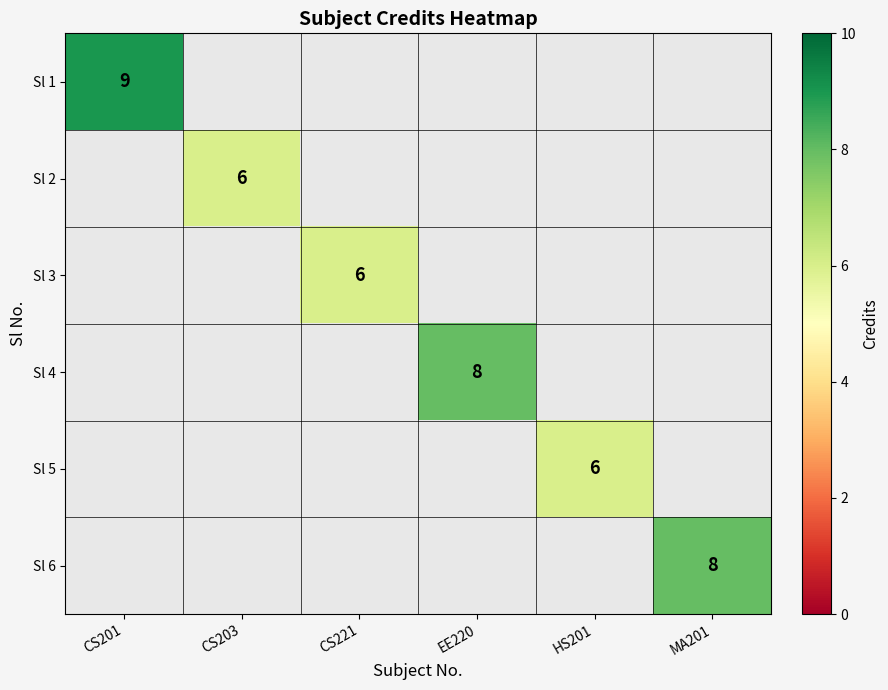

The Sl 6 series shows 5 at MA201. True or false?

False